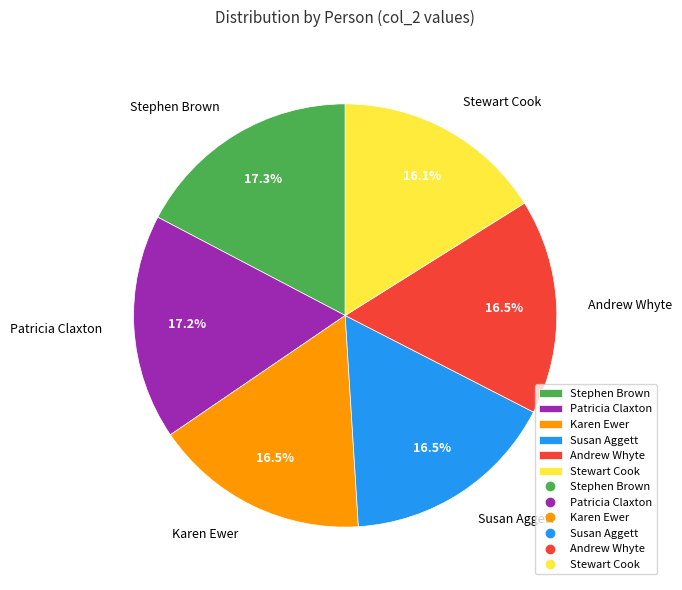

What is the ratio of the value at Andrew Whyte to the value at Susan Aggett?

1.0